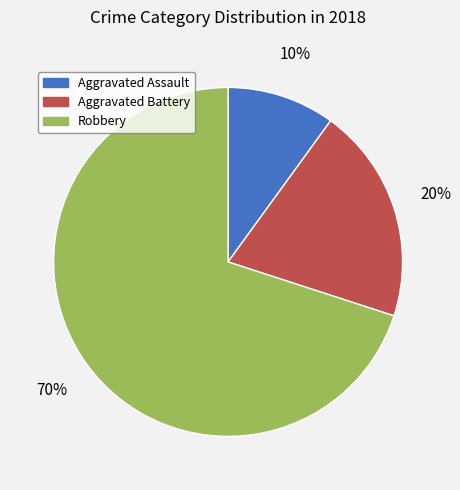

To the nearest percent, what is the difference between the Robbery and Aggravated Assault slice percentages?

60%